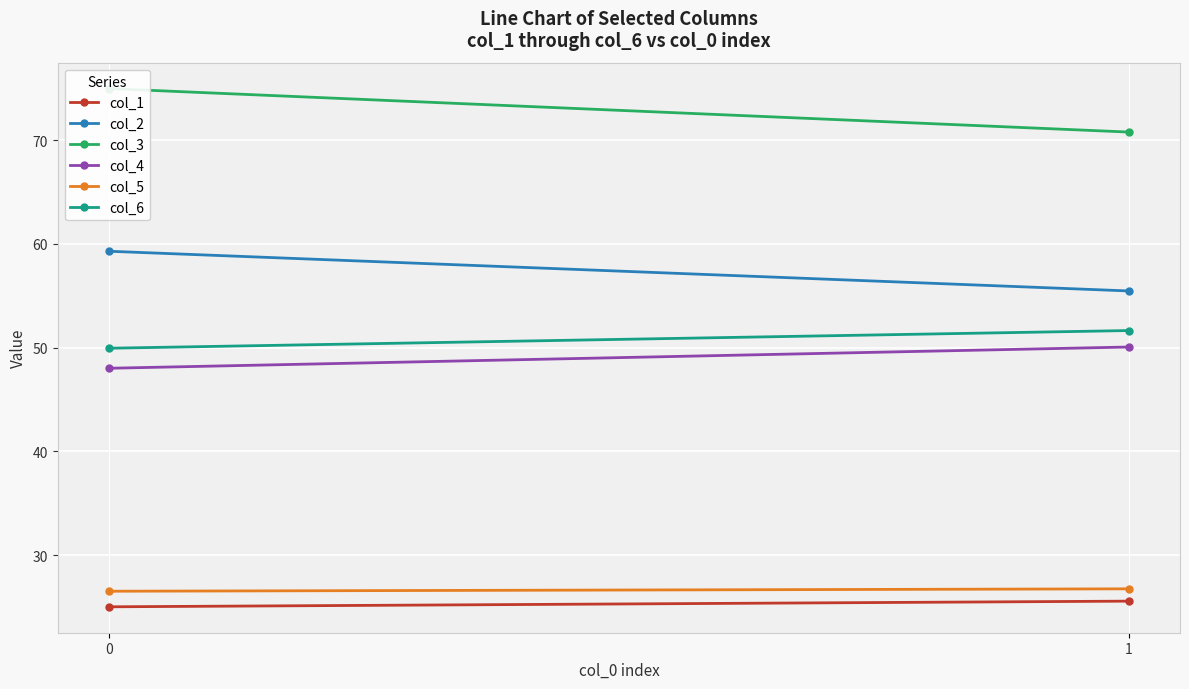

What are all the series names shown in the legend?

col_1, col_2, col_3, col_4, col_5, col_6